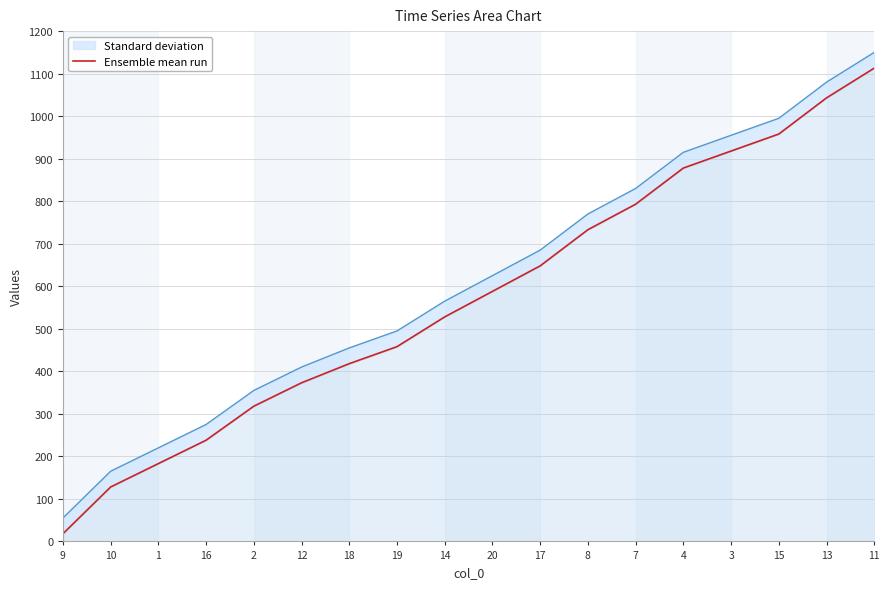

Reading left to right, list all the values displayed in this chart.

9=18	10=128	1=183	16=238	2=318	12=373	18=418	19=458	14=528	20=588	17=648	8=733	7=793	4=878	3=918	15=958	13=1043	11=1113